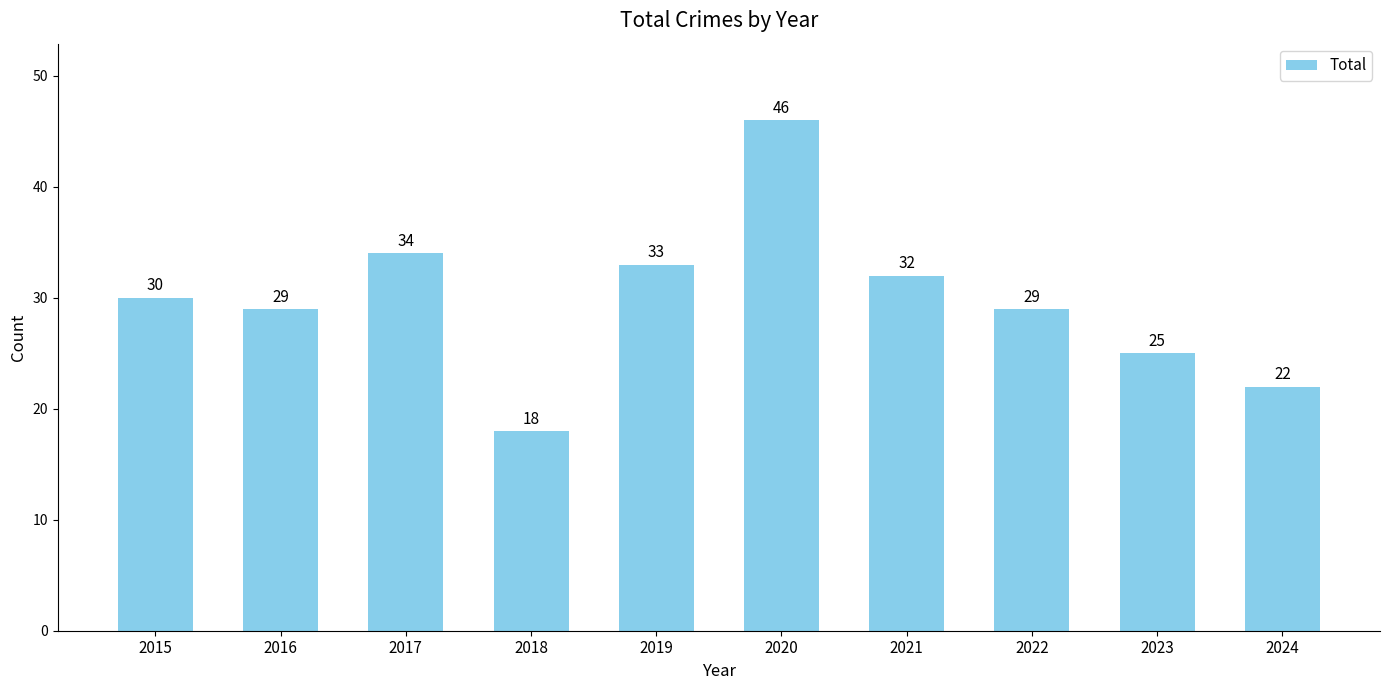

Are the bars grouped side by side (vs. stacked)?

No